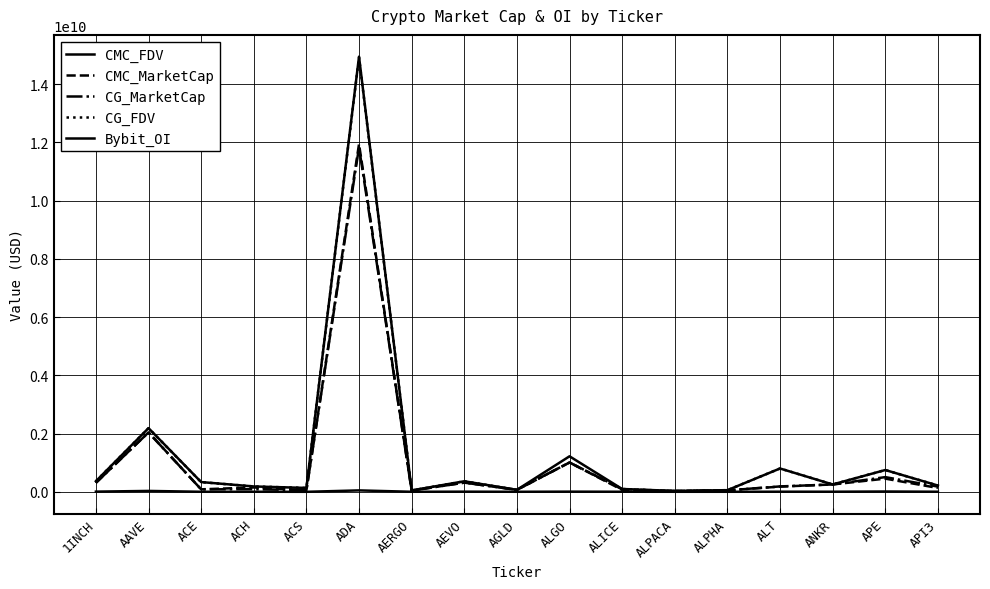

What is the label of the 6th point from the right?

ALPACA